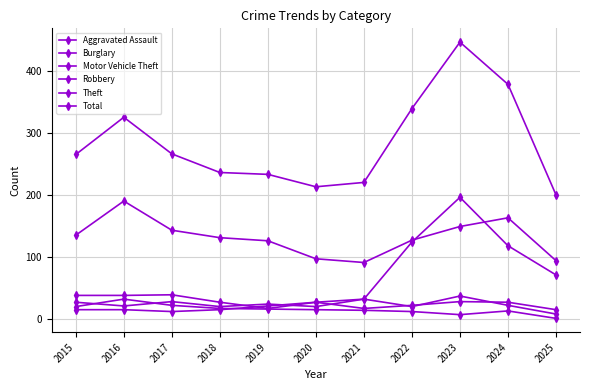

What is the sum of the Total values at 2017 and 2023?

712